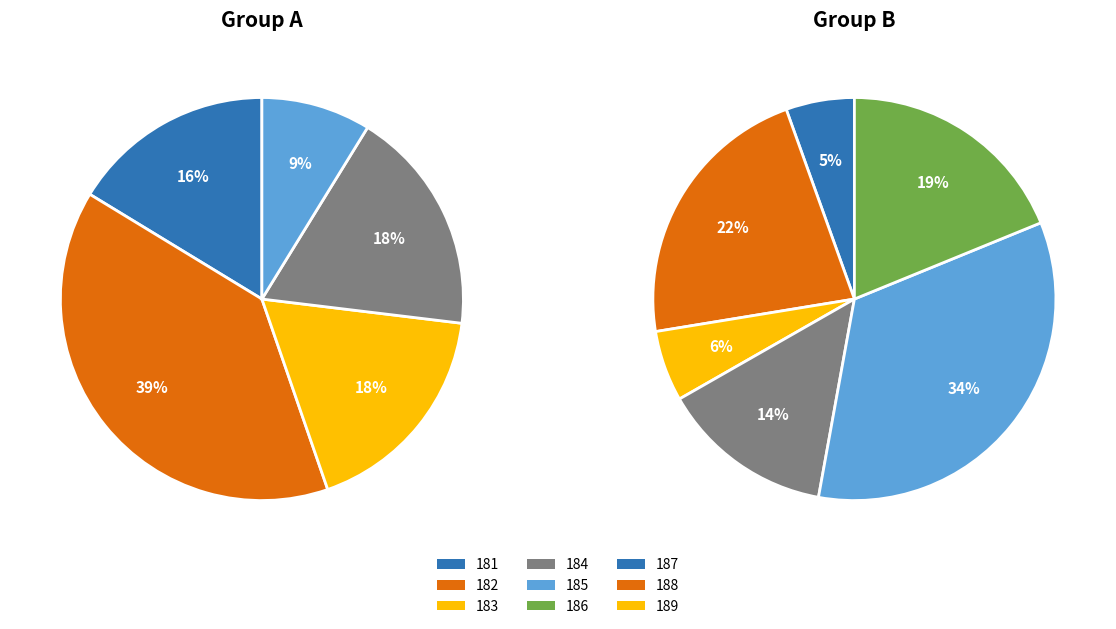

Is 20 the majority of the pie?

No